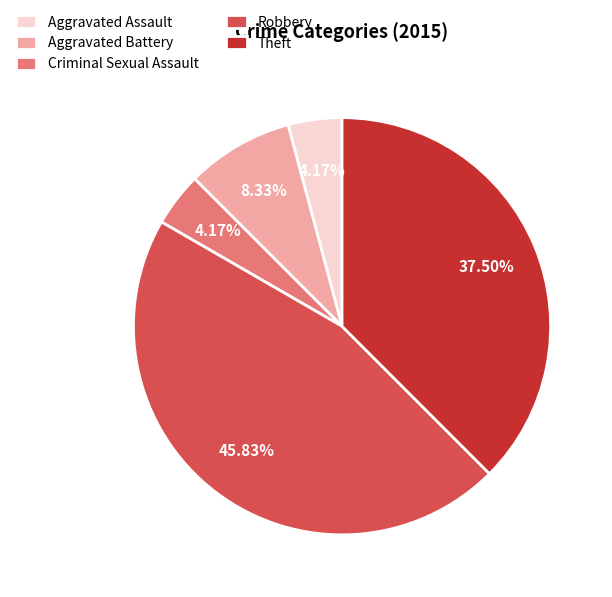

True or false: Criminal Sexual Assault accounts for 15% of the total.

False